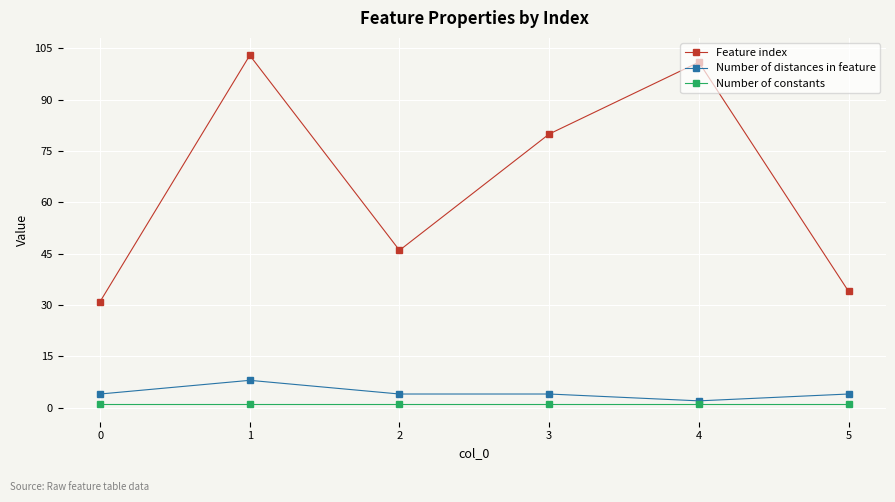

Rank the categories by Feature index value from lowest to highest.

0, 5, 2, 3, 4, 1